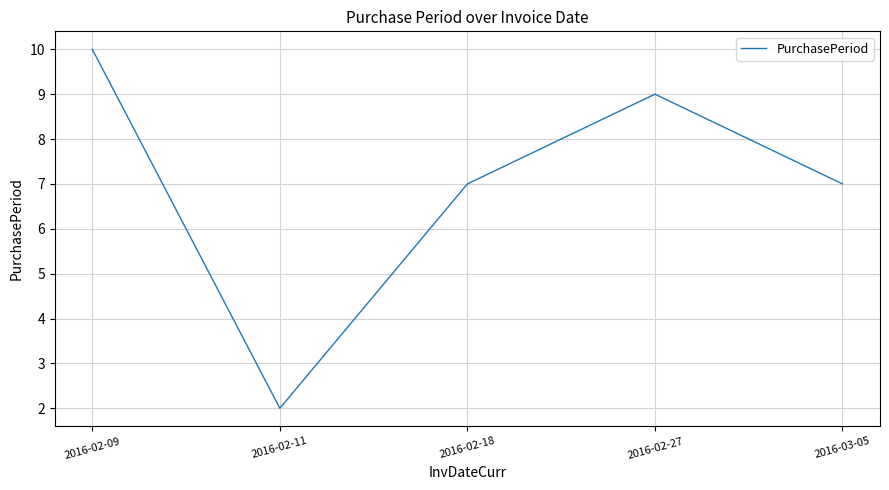

Where is the first local maximum?

2016-02-27